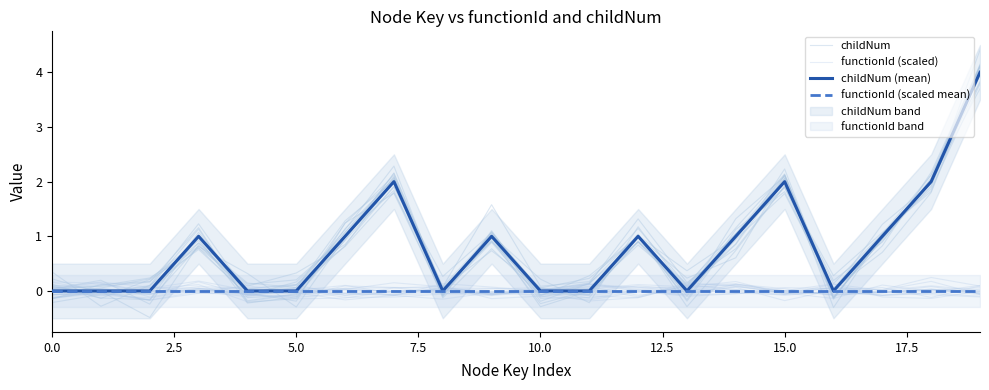

At which category does the chart reach its minimum across all series?

13